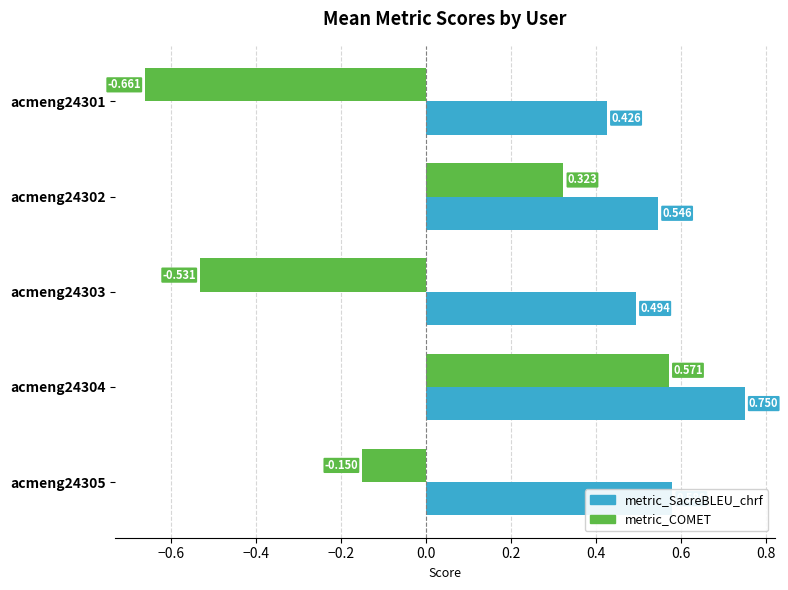

How many distinct data groups are displayed?

2